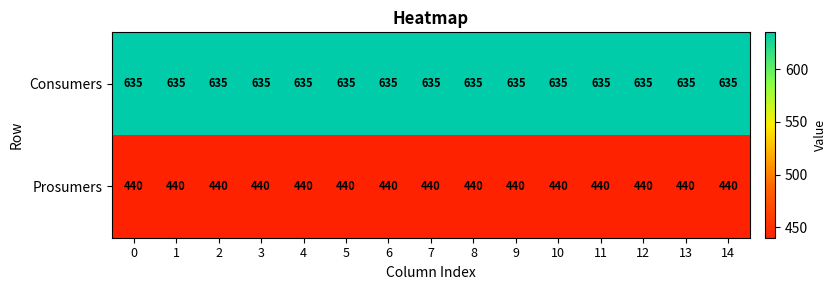

The Prosumers series shows 90 at 13. True or false?

False